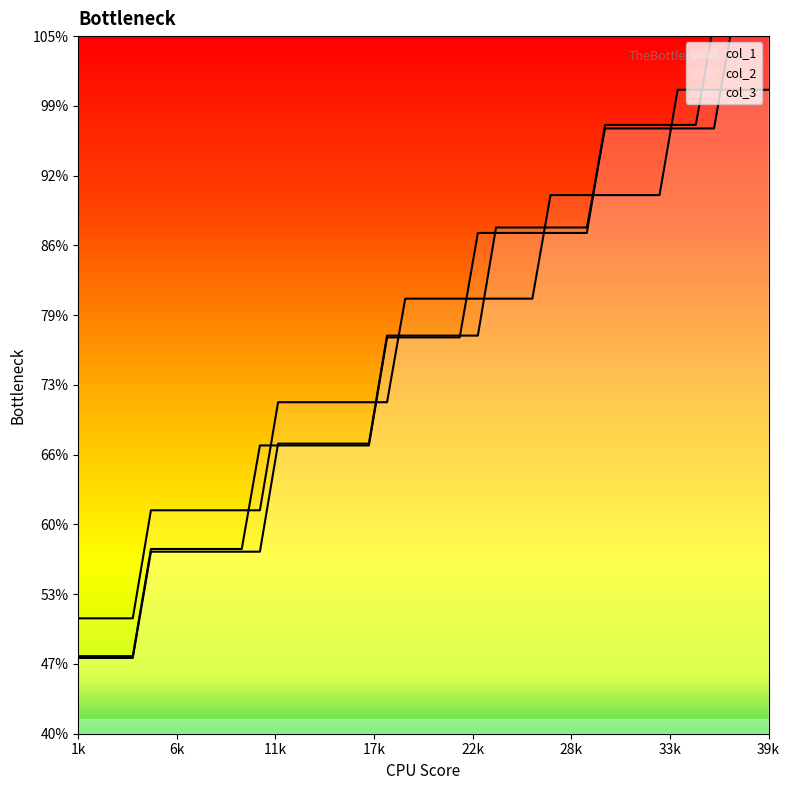

What is the value of the col_1 point at the 4th from the left?

0.5